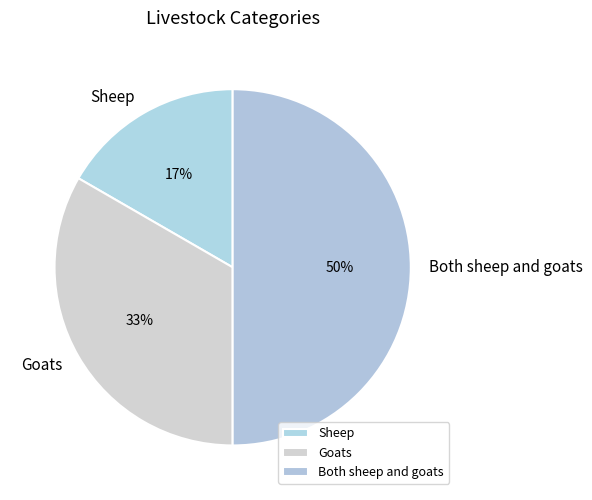

Count the number of slices in the pie.

3